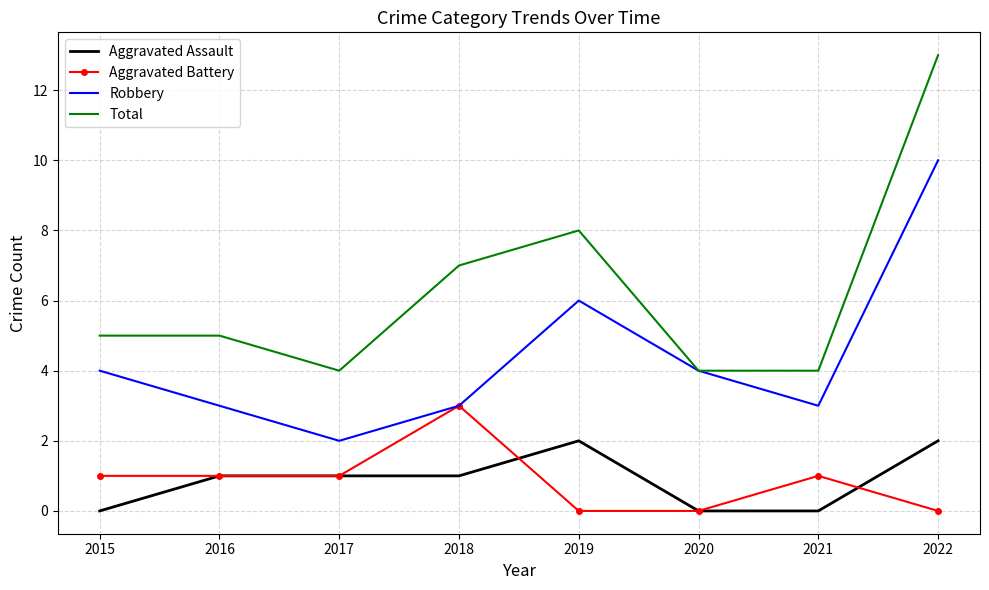

True or false: Aggravated Assault and Robbery cross at least once.

False